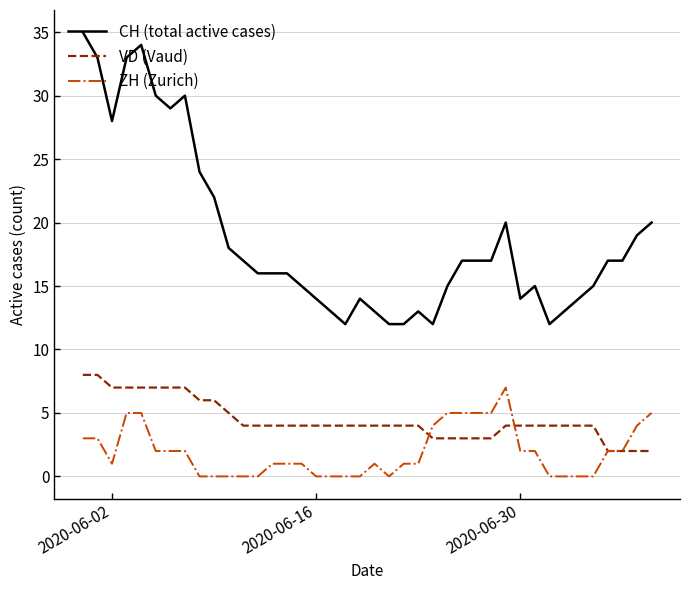

Which series has the largest total across all categories?

CH (total active cases)